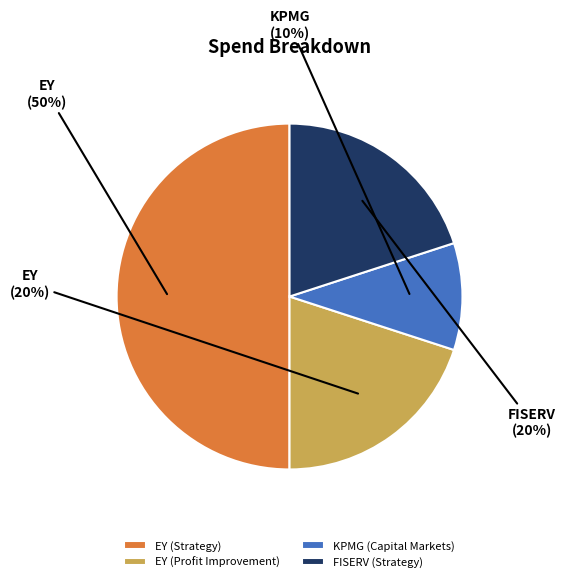

Which category has the biggest portion of the pie?

EY (Strategy)